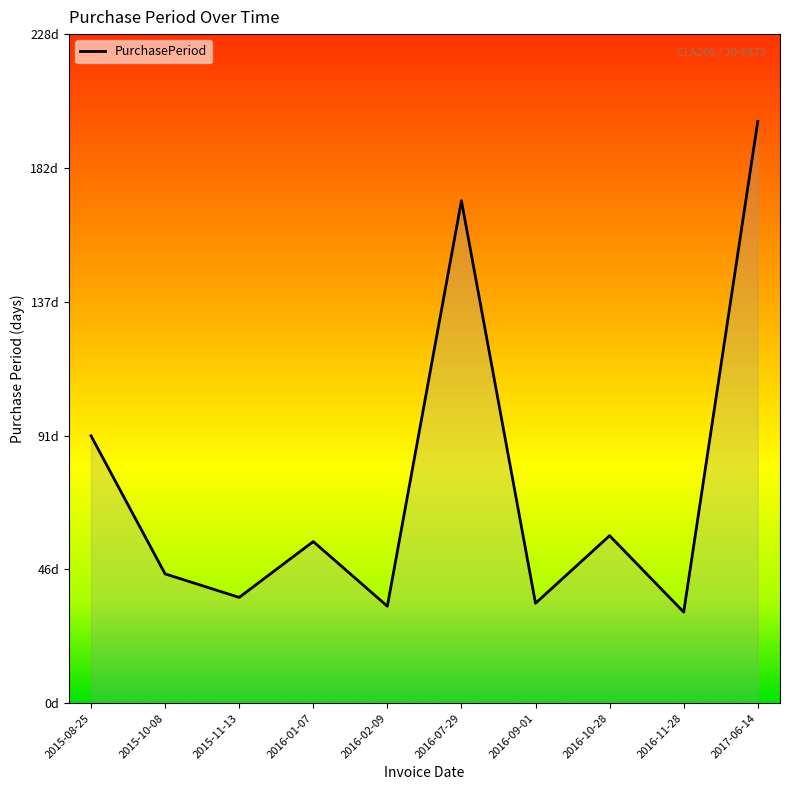

At which label does the data first exceed 55?

2015-08-25